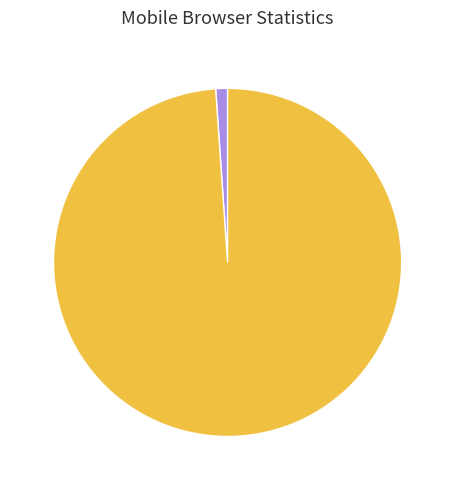

Does any single category account for the majority?

Yes